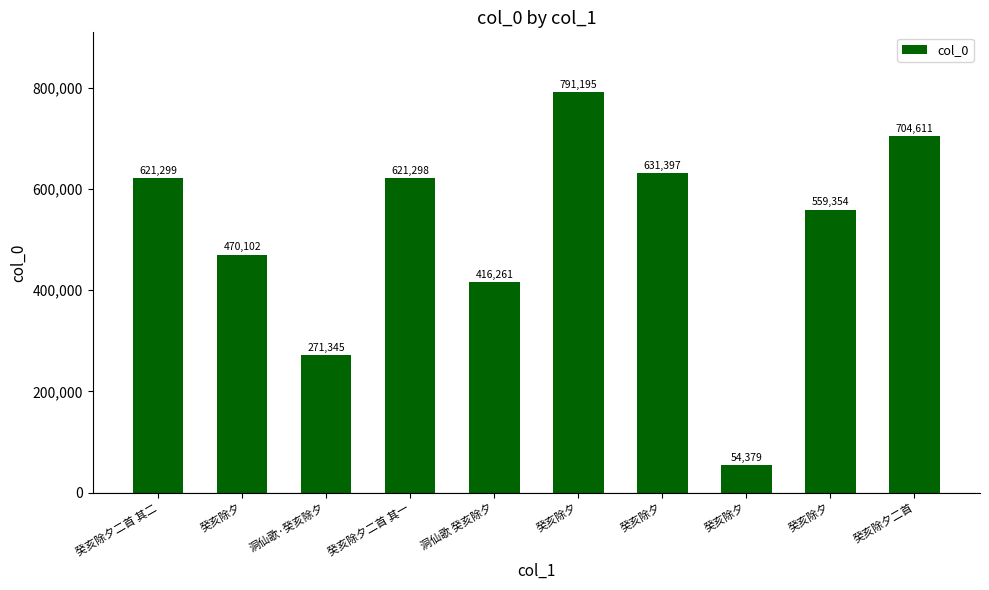

Between 癸亥除夕二首 其二 and 癸亥除夕二首 其一, which is larger?

癸亥除夕二首 其二